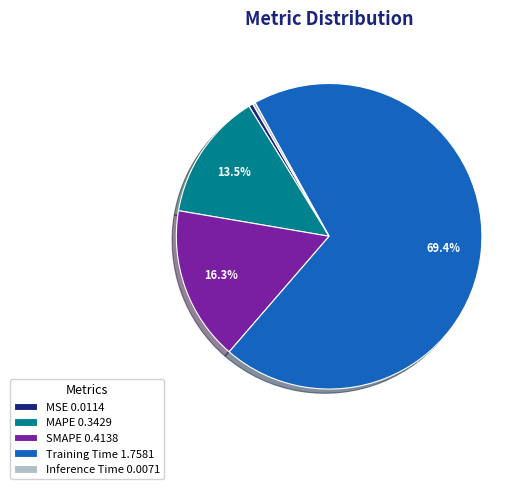

Which slice represents more than half of the pie?

Training Time